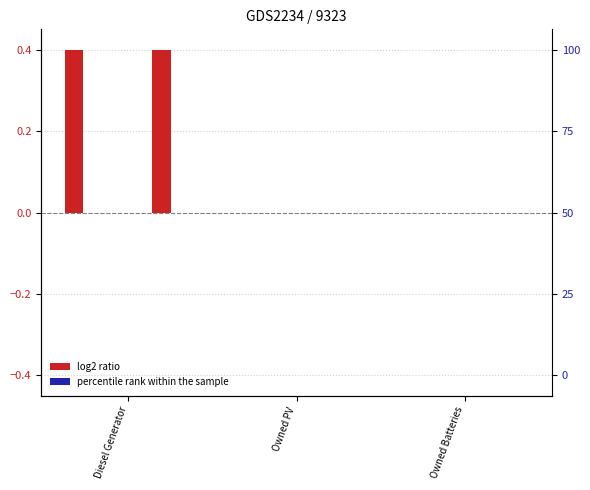

List the labels in order of percentile rank within the sample value, largest first.

Diesel Generator, Owned PV, Owned Batteries